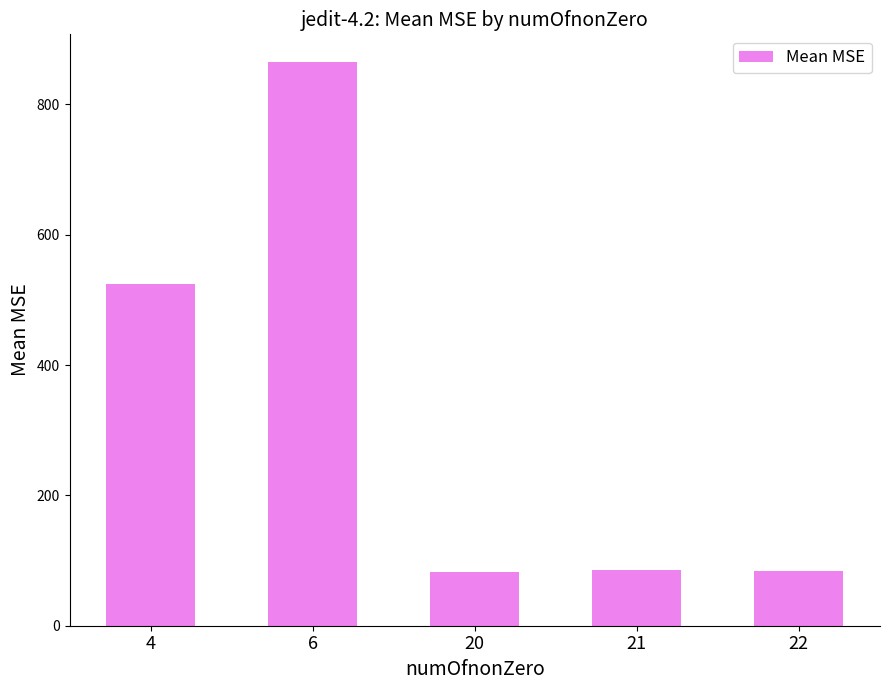

What is the sum of the values at 6 and 21?

949.7